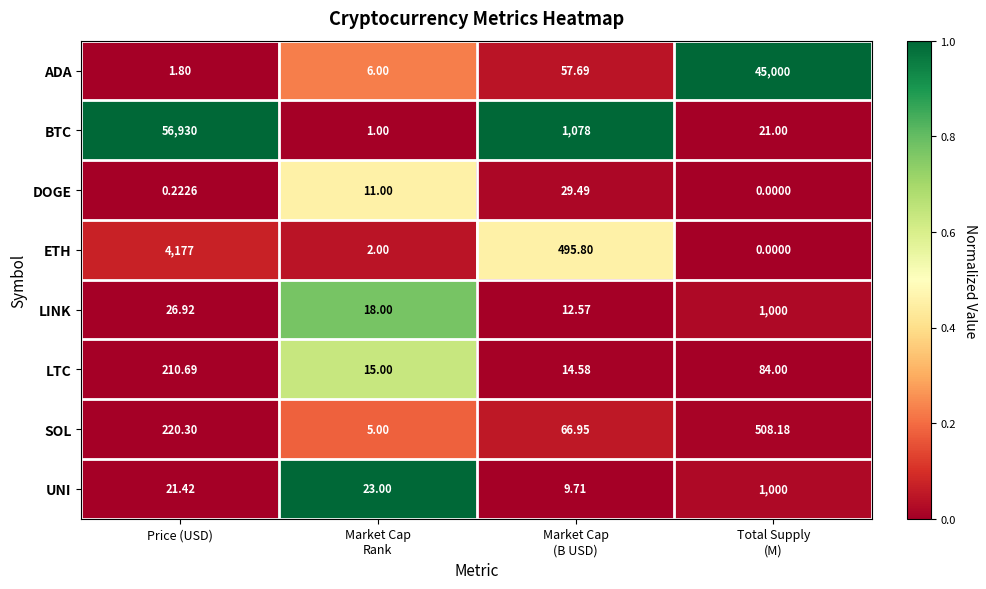

Which series has the largest total across all categories?

BTC